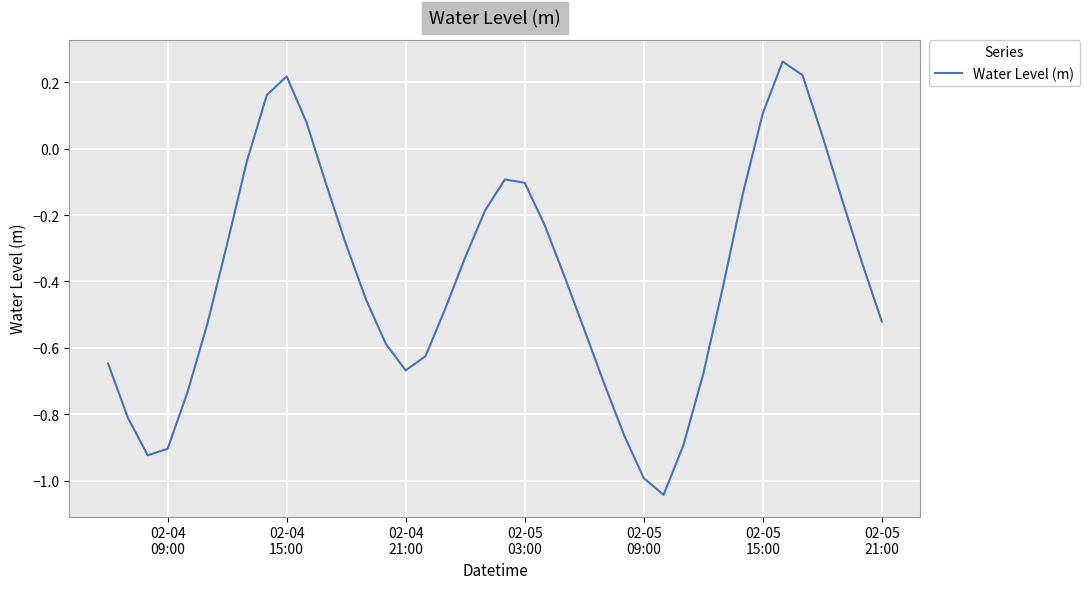

What is the difference between the maximum and minimum values?

1.3